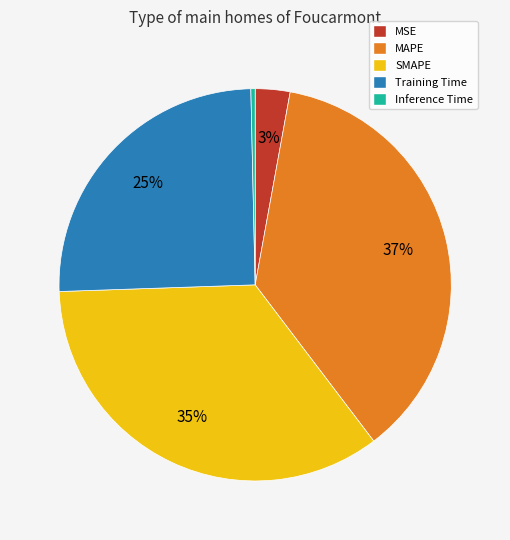

How many segments does this pie chart have?

5